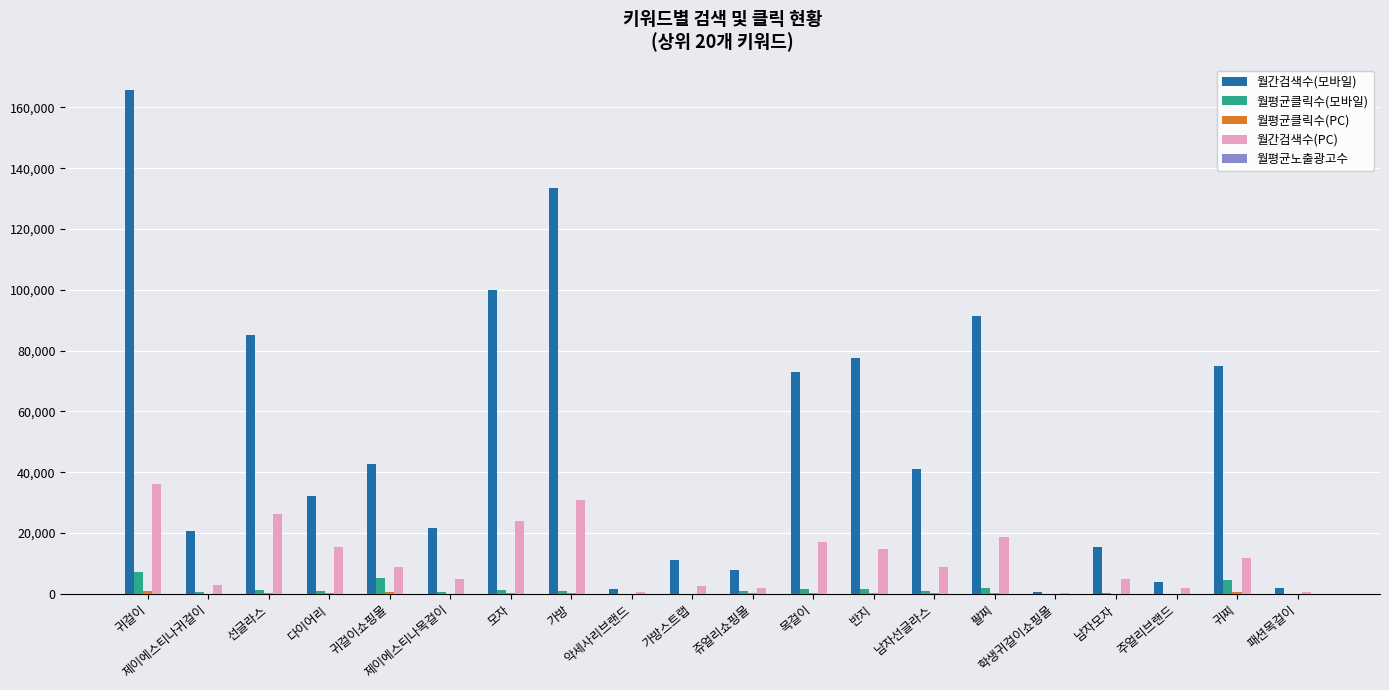

At which category is the sum across all series the highest?

귀걸이